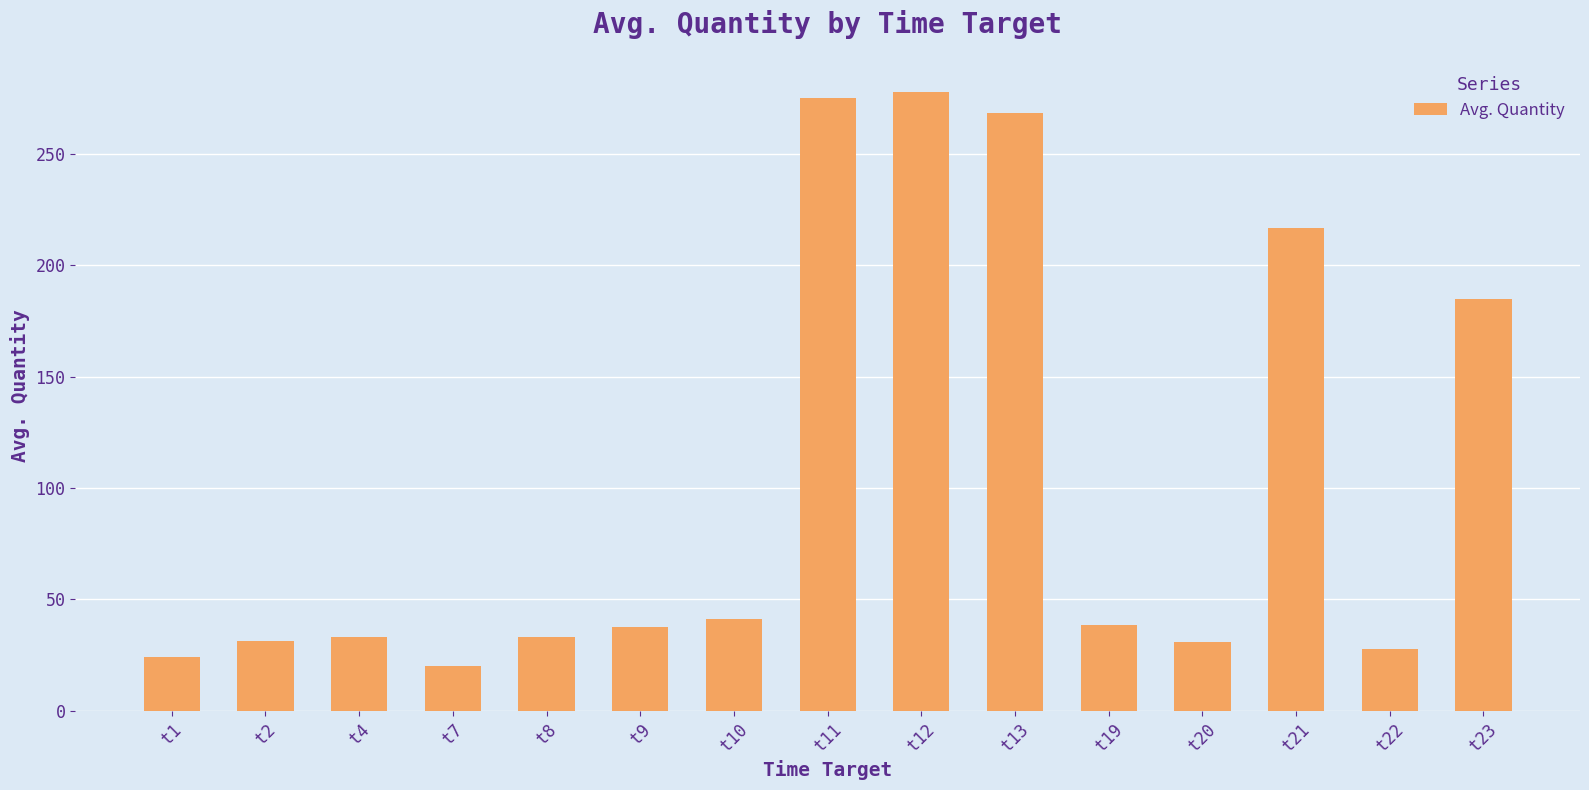

What is the value of the 13th bar from the left?

216.8